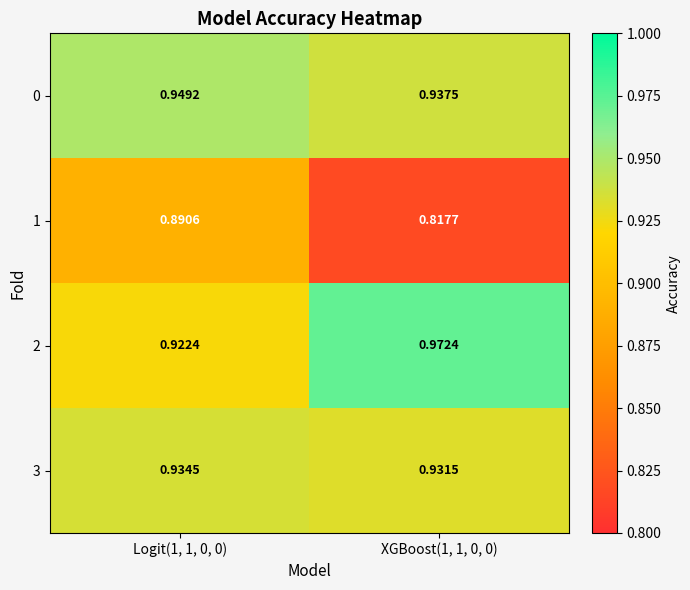

Is the value of 2 at XGBoost(1, 1, 0, 0) greater than the value of 3 at XGBoost(1, 1, 0, 0)?

Yes